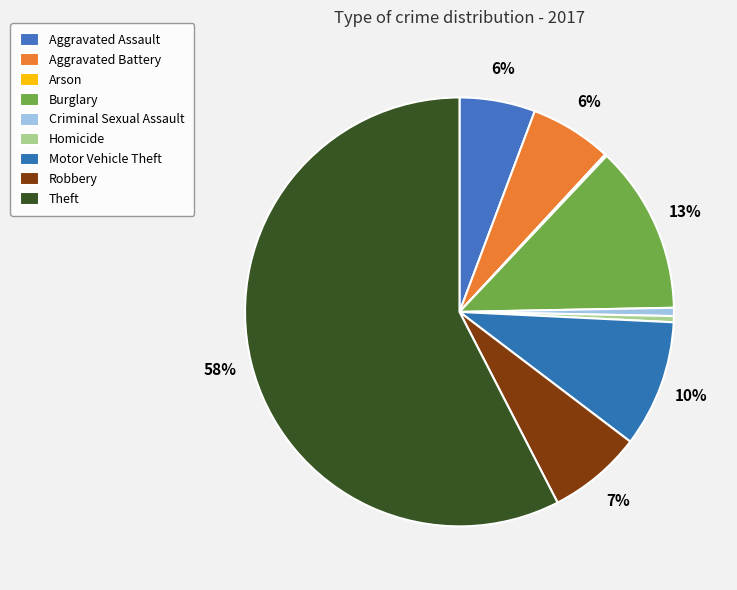

What is the change in value from Burglary to Criminal Sexual Assault?

-78